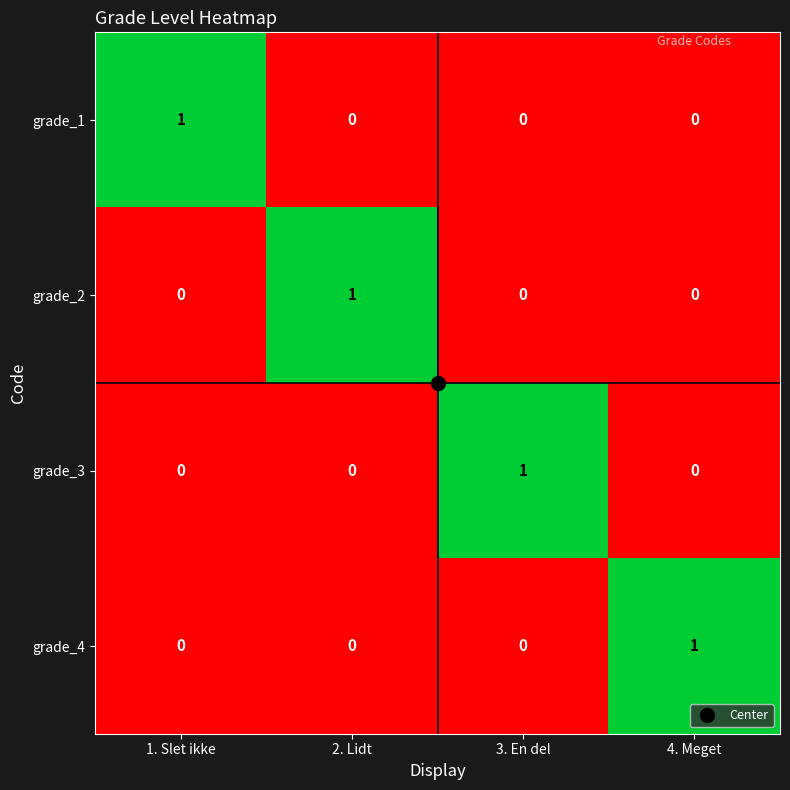

How many data points in grade_2 are above 0?

1